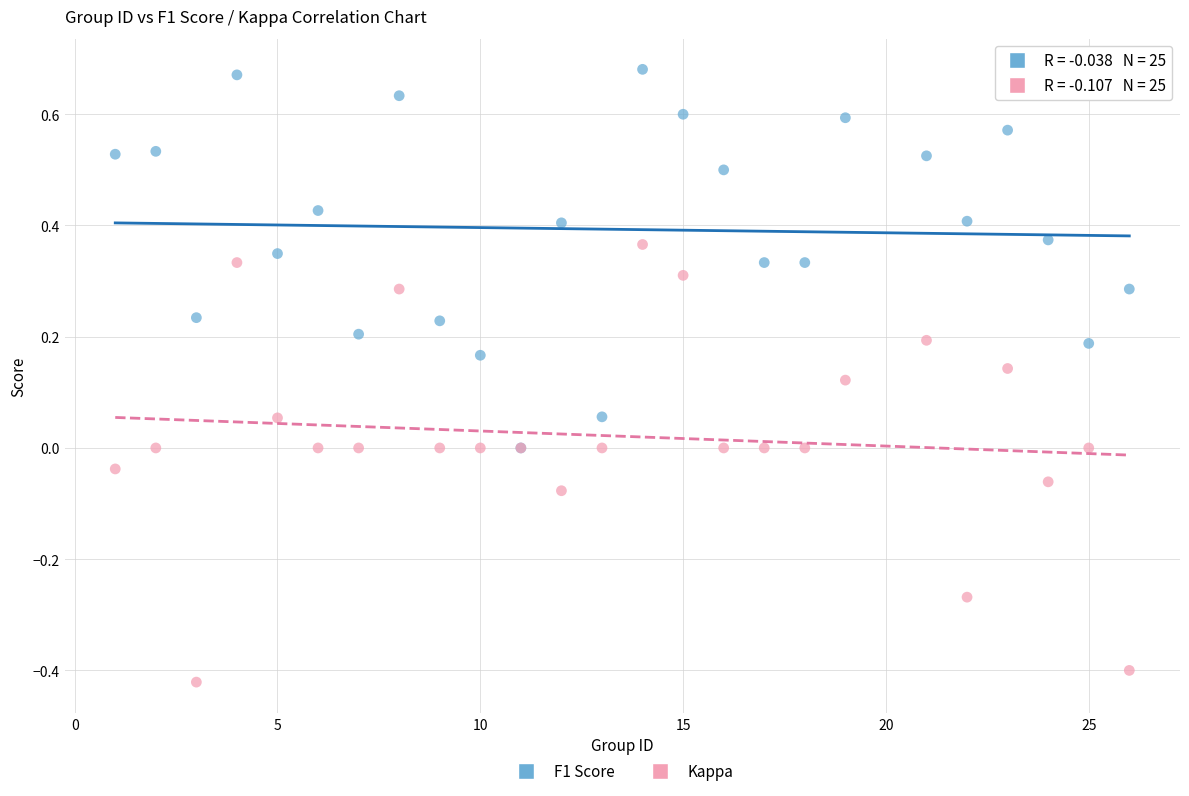

What are all the series names shown in the legend?

F1 Score, Kappa